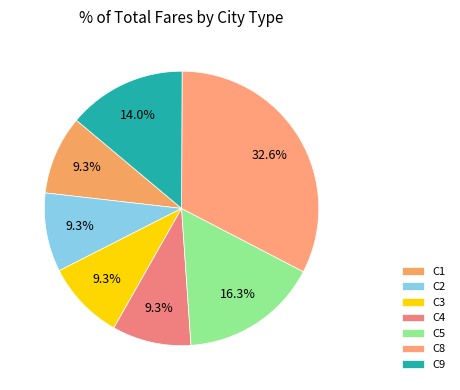

Is there a majority slice in this chart?

No